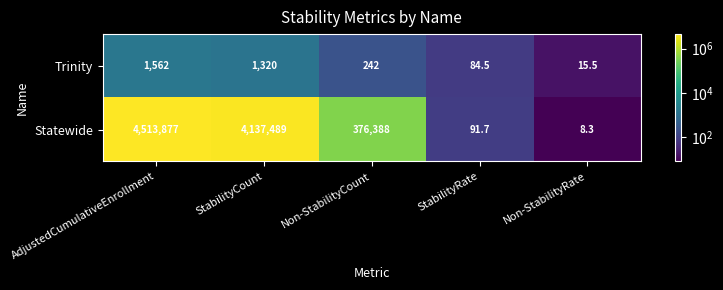

What is the greatest value displayed?

4513877.0